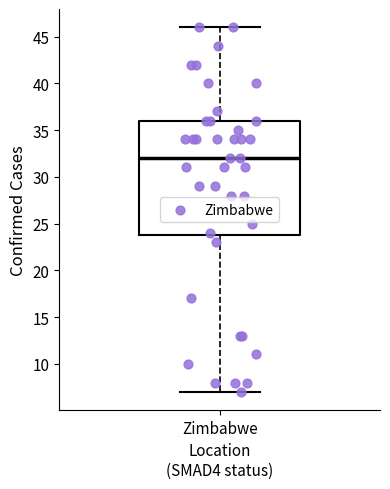

Where is the upper edge of the box for Zimbabwe on the y-axis? The values are not printed on the chart, so give them approximately, as read against the axis.

36